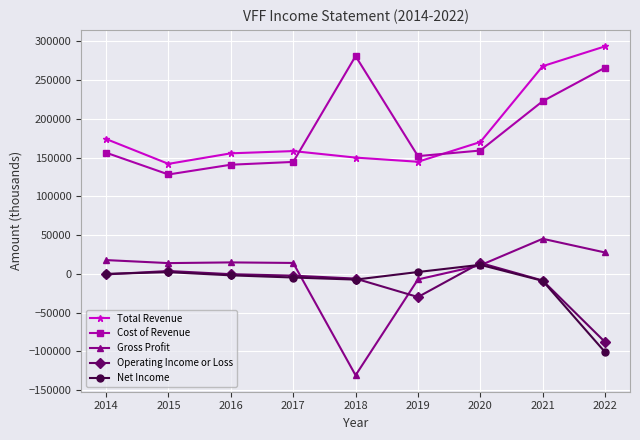

What is the value of the Cost of Revenue point at the 7th from the left?

159100